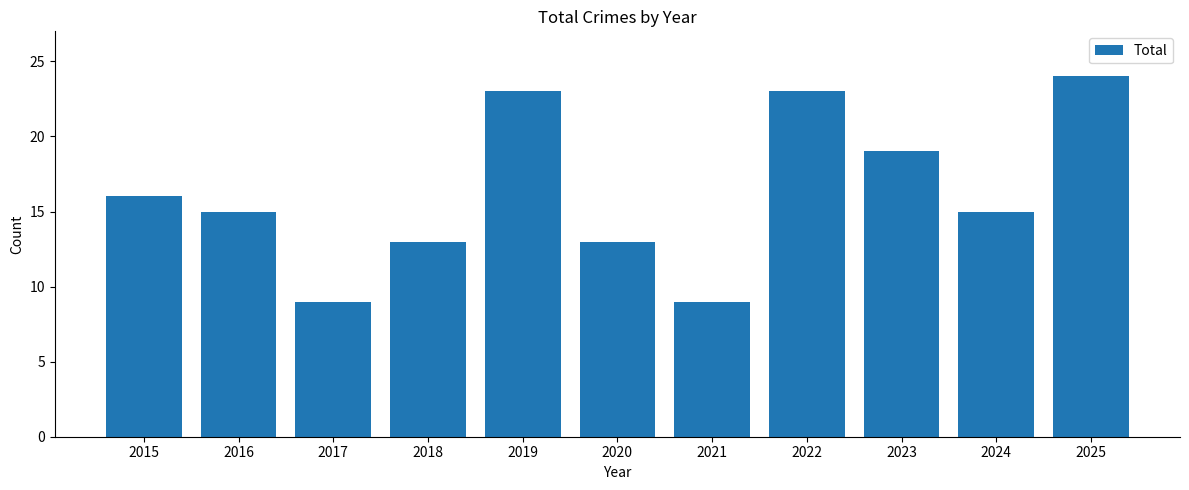

Reading right to left, what are all the values shown in this chart?

24	15	19	23	9	13	23	13	9	15	16